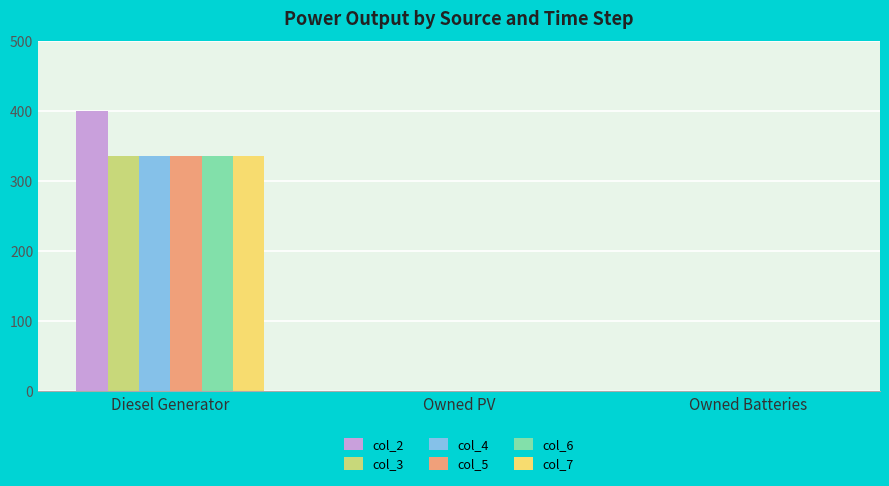

Between Diesel Generator and Owned Batteries, which series saw the biggest shift?

col_2